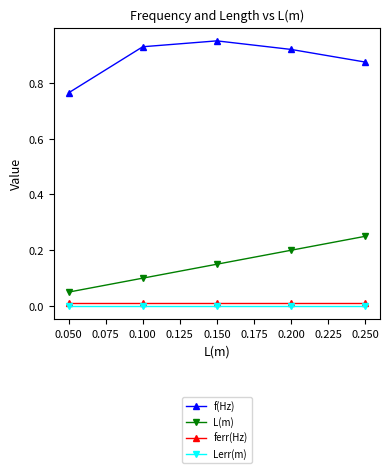

True or false: ferr(Hz) and L(m) intersect in this chart.

False